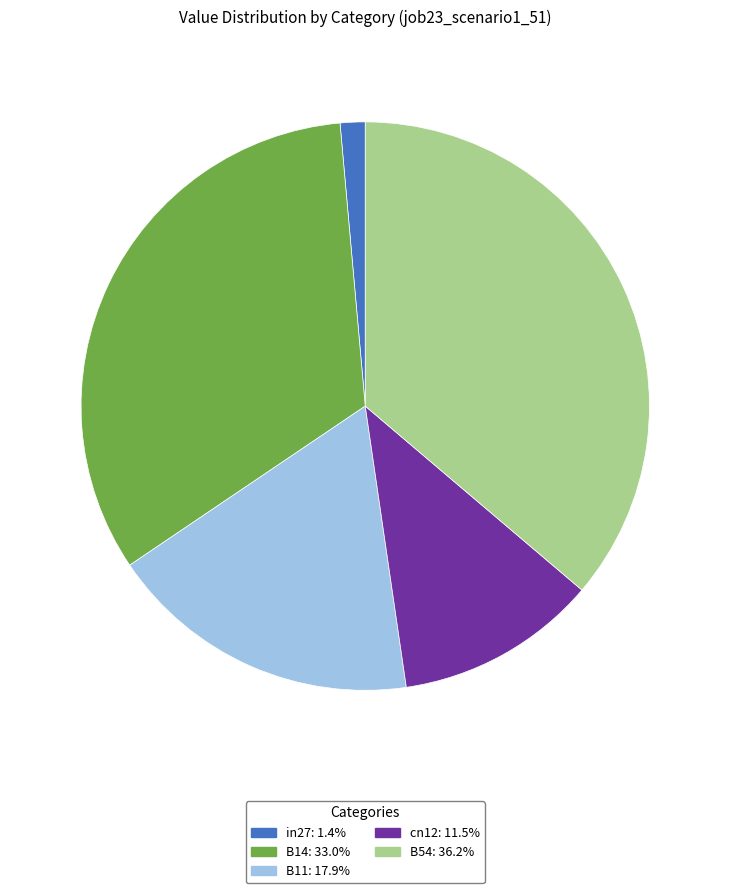

What is the smallest slice in the pie chart?

in27